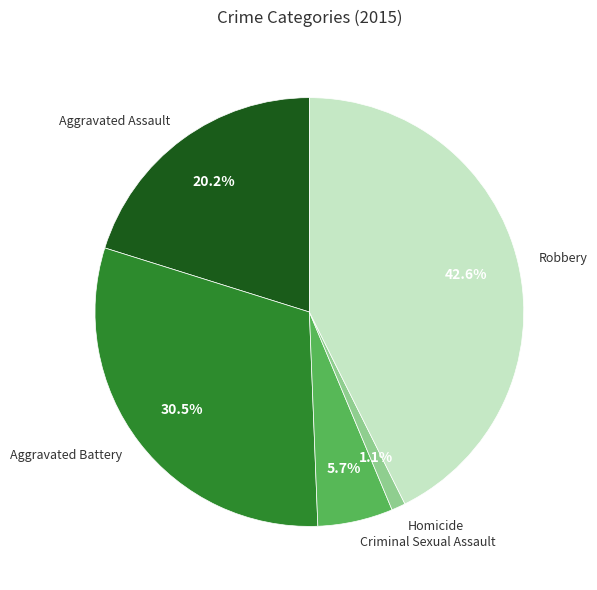

To the nearest percent, what portion does Criminal Sexual Assault represent?

6%